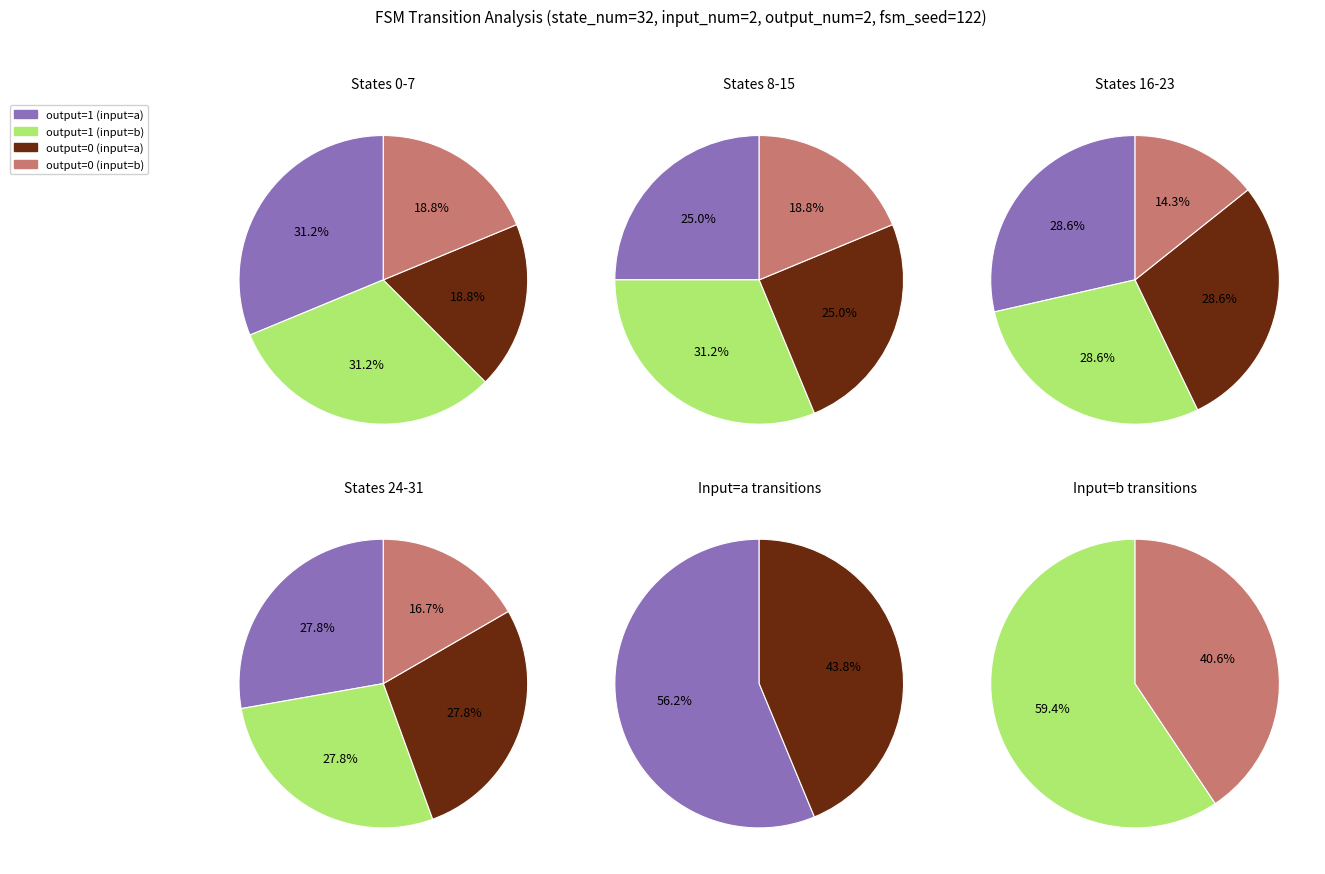

What percentage is the 0 slice, to the nearest percent?

17%